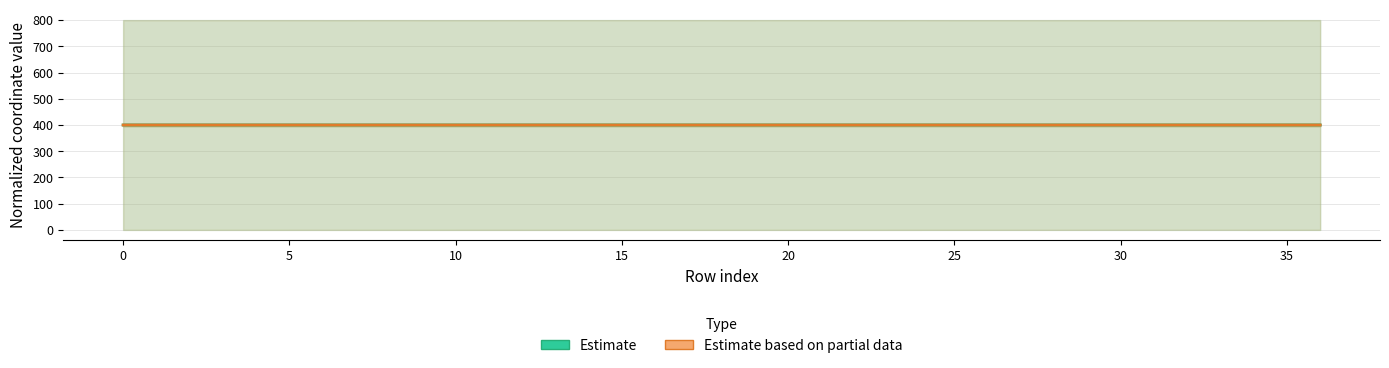

Which category has the highest value in the Estimate series?

36